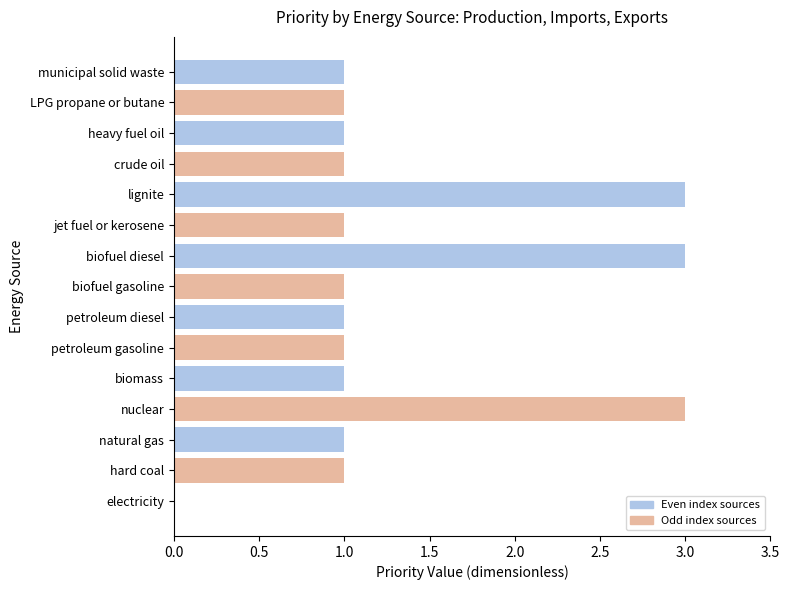

The value at jet fuel or kerosene is 1. True or false?

True